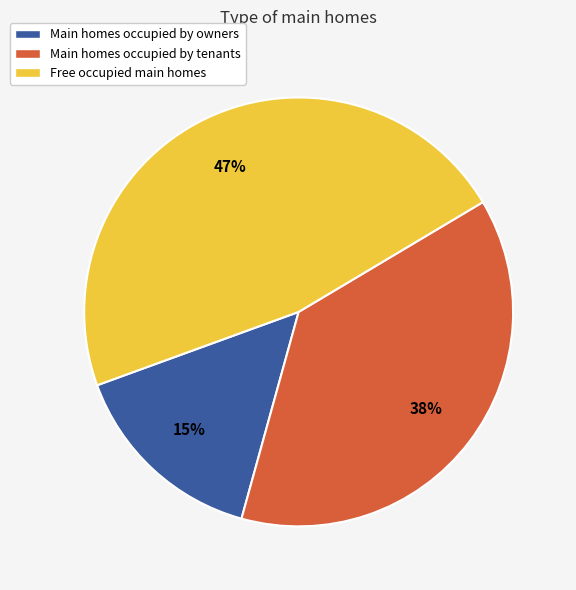

Rank the categories by value from lowest to highest.

Main homes occupied by owners, Main homes occupied by tenants, Free occupied main homes